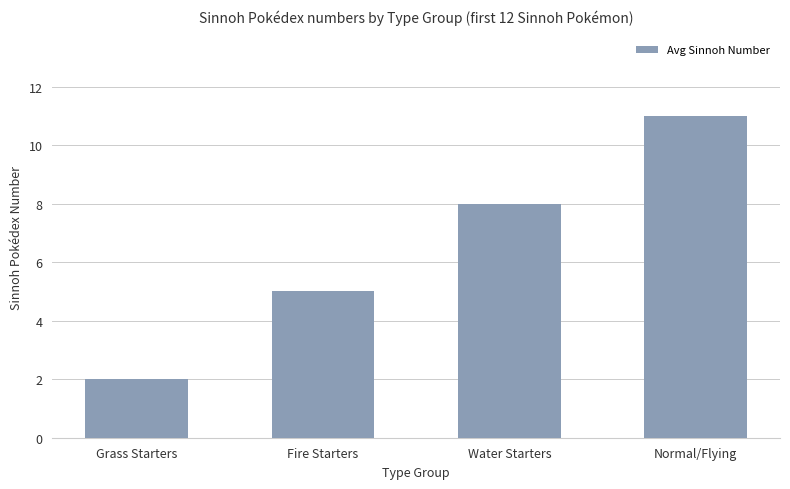

True or false: the data shows 11 at Normal/Flying.

True